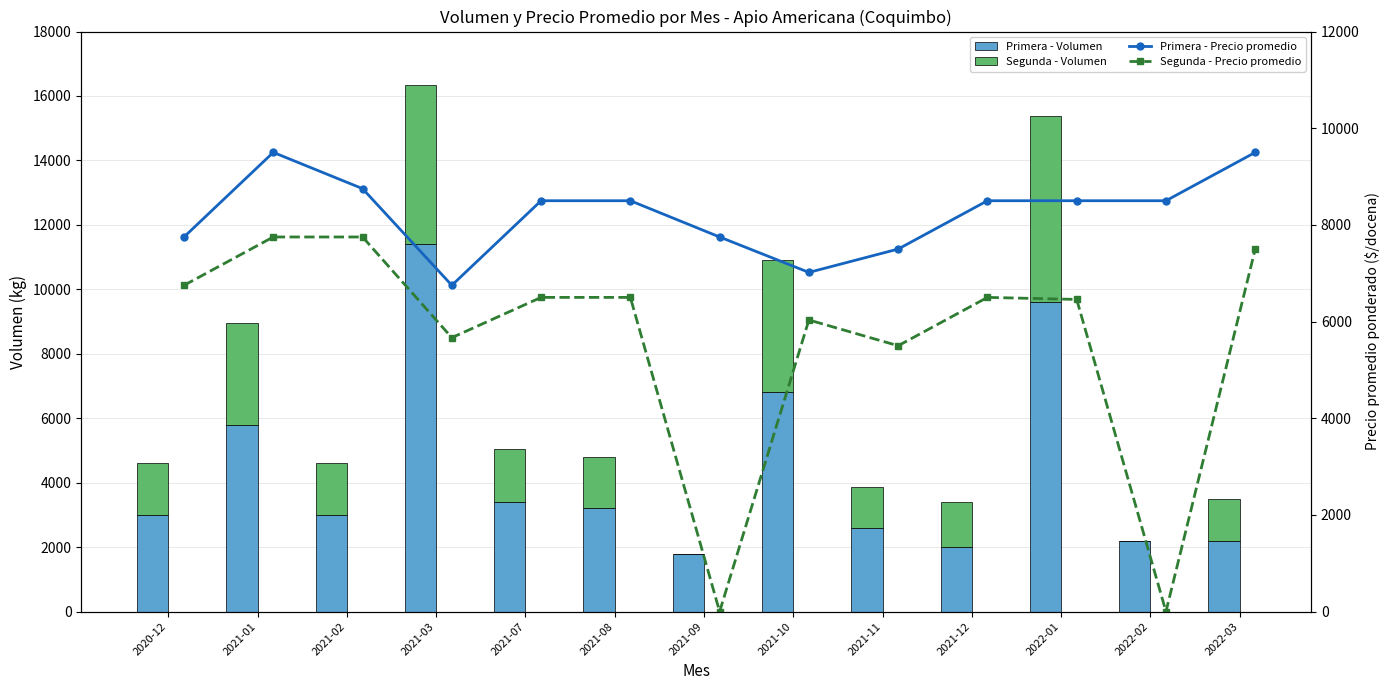

Rank the series by their maximum value, from lowest to highest.

Segunda - Volumen, Segunda - Precio promedio, Primera - Precio promedio, Primera - Volumen